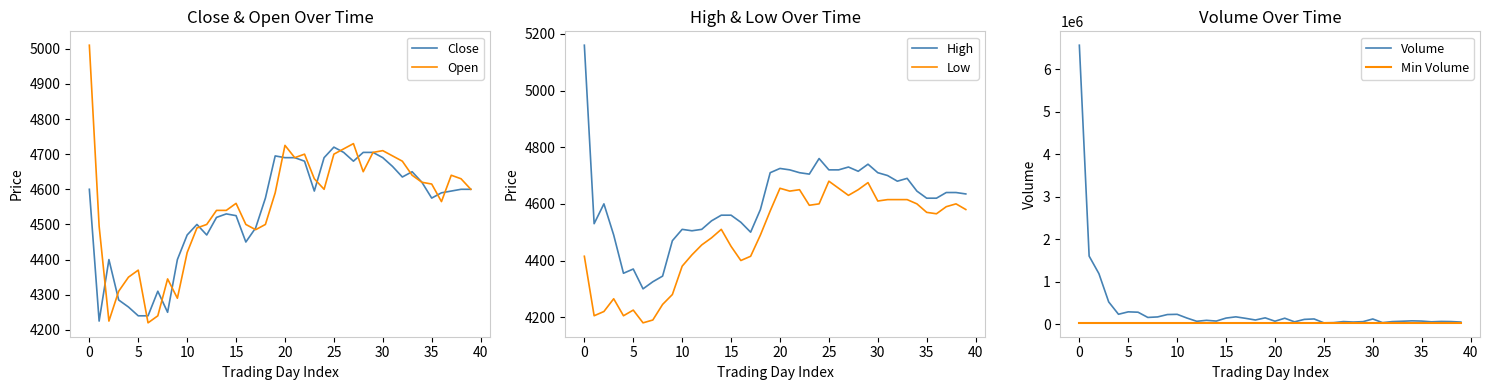

What is the minimum value for Open?

4220